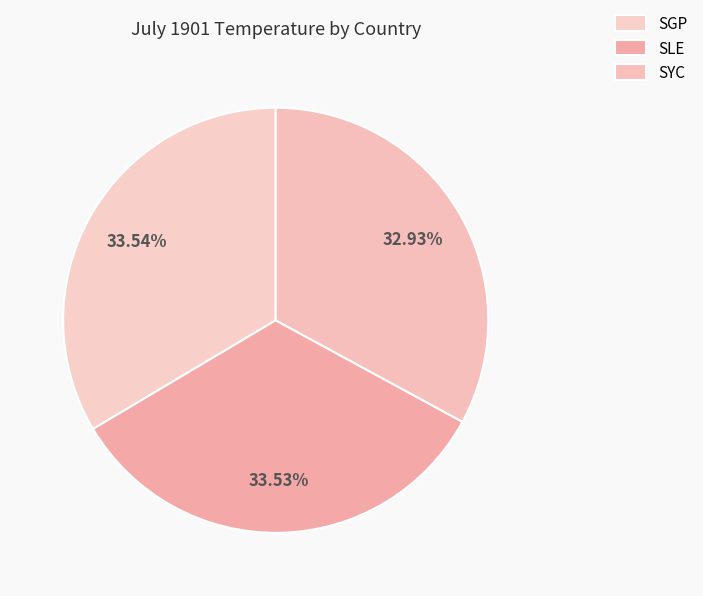

What percentage do SGP and SYC together represent?

66.5%